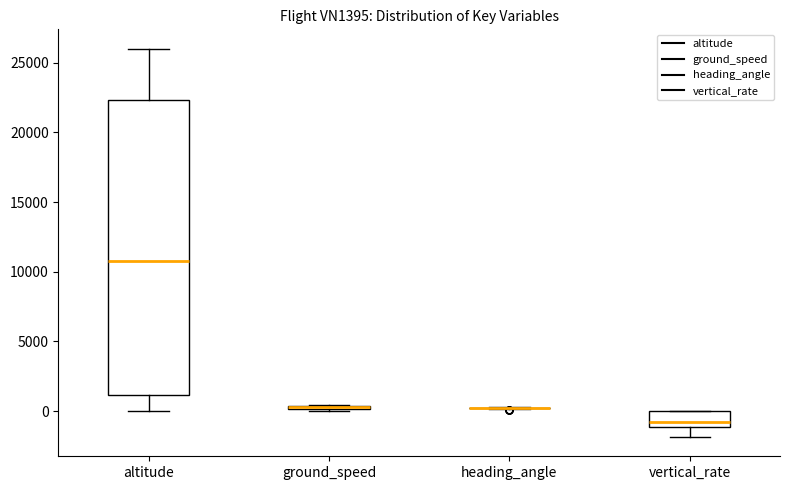

Where is the upper edge of the box for ground_speed on the y-axis? The values are not printed on the chart, so give them approximately, as read against the axis.

500